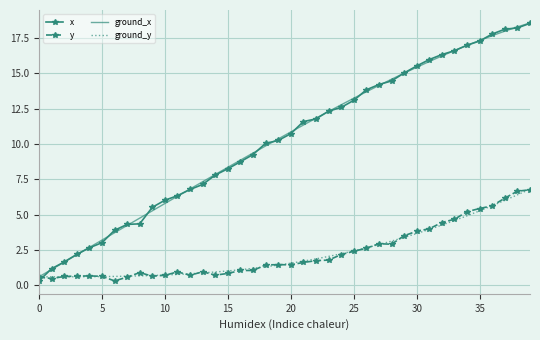

True or false: ground_y and y cross at least once.

True